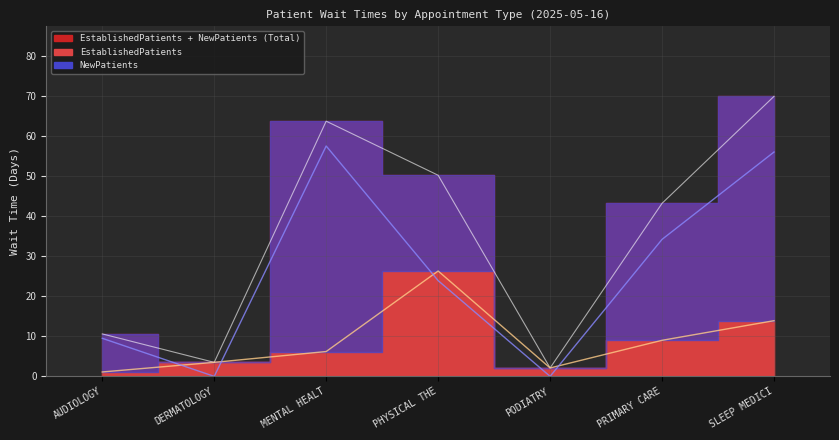

What is the value of the EstablishedPatients point at the 2nd from the left?

3.5